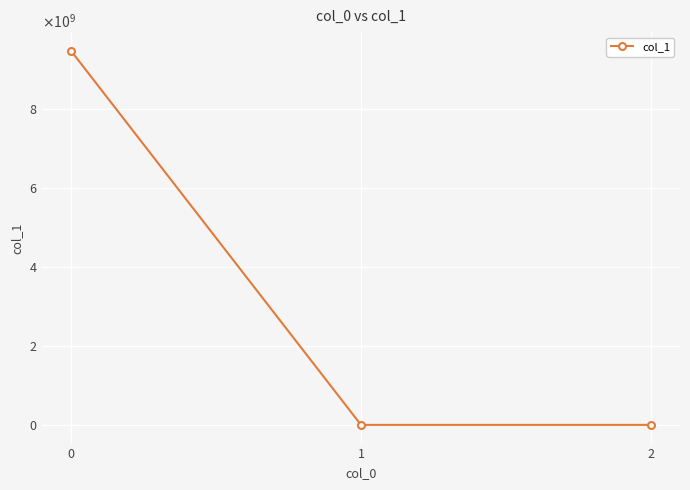

The chart shows a value of -0.1 at 2. True or false?

True